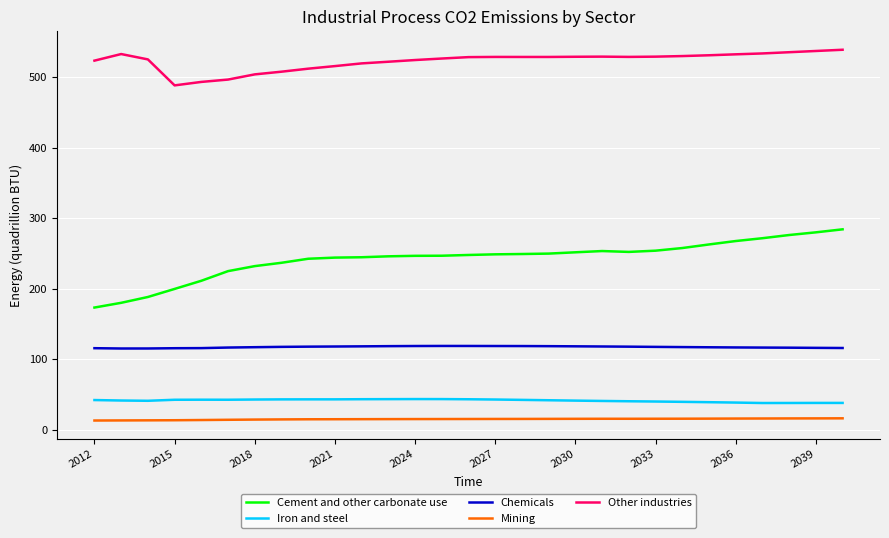

True or false: Chemicals and Mining intersect in this chart.

False